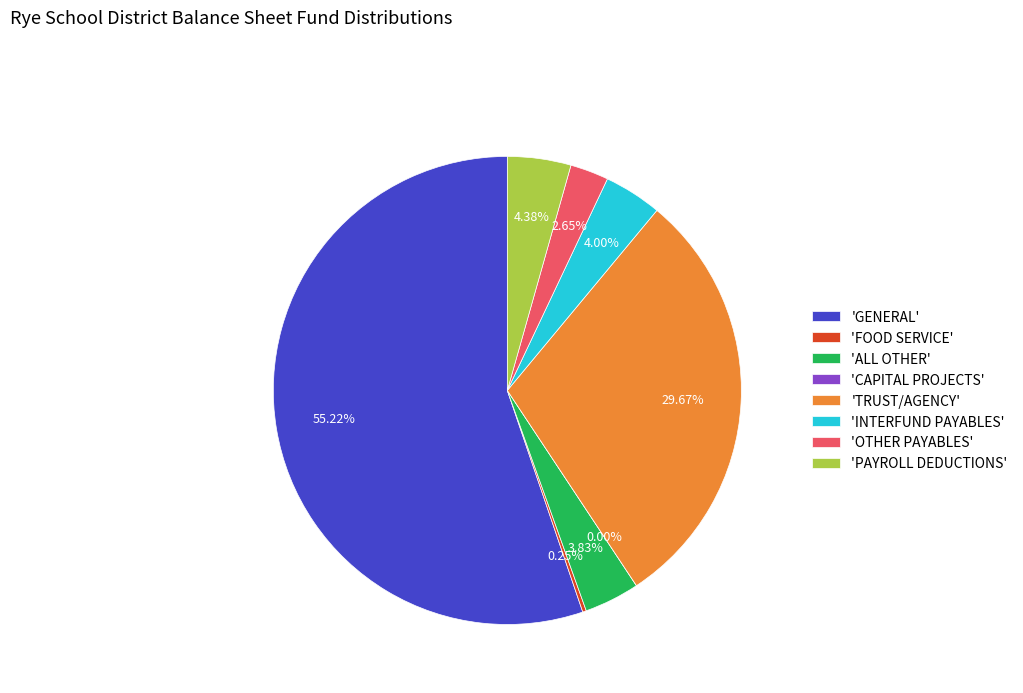

What is the change in value from FOOD SERVICE to ALL OTHER?

+34105.9